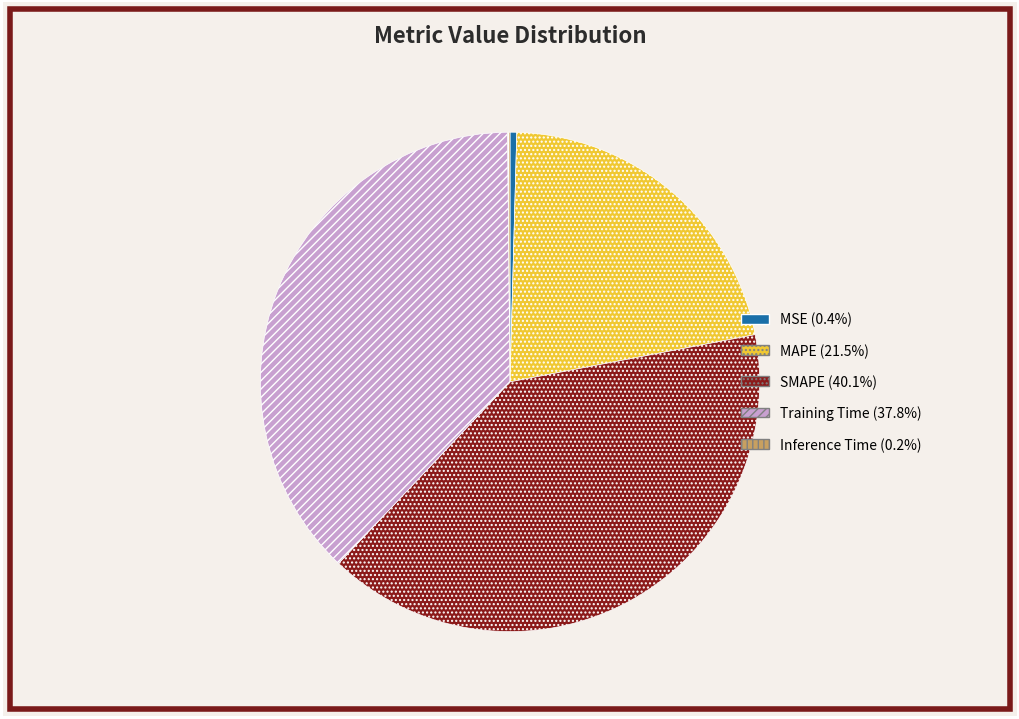

Is MAPE the majority of the pie?

No